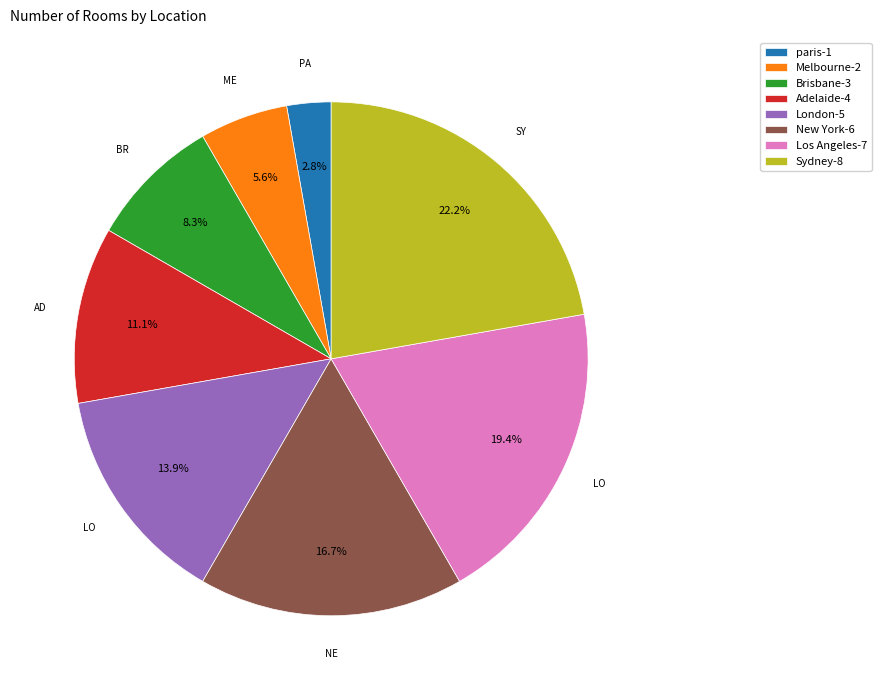

What percentage do Sydney and paris together represent?

25.0%